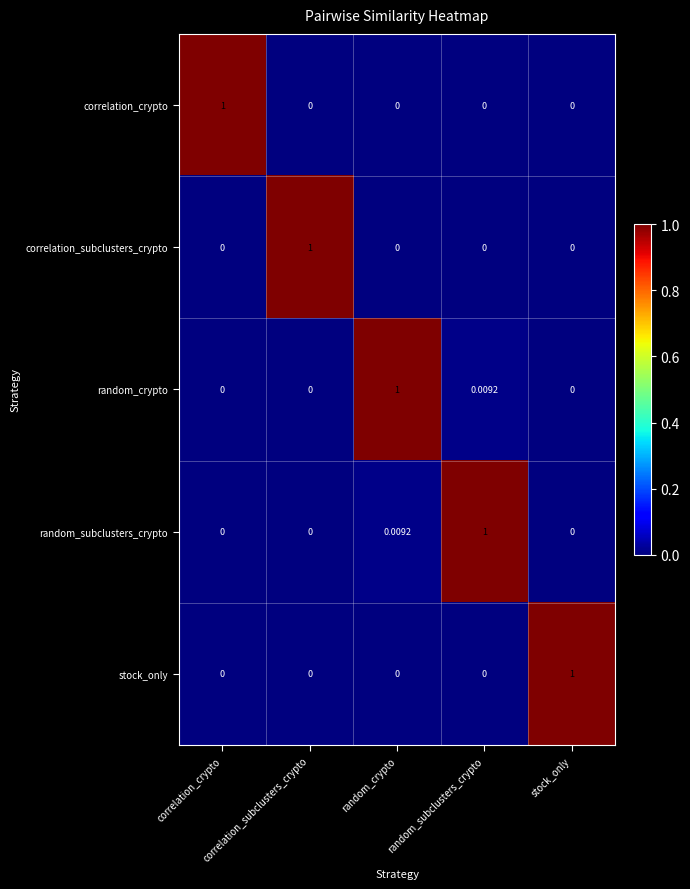

Between random_crypto and correlation_subclusters_crypto, which is larger?

random_crypto